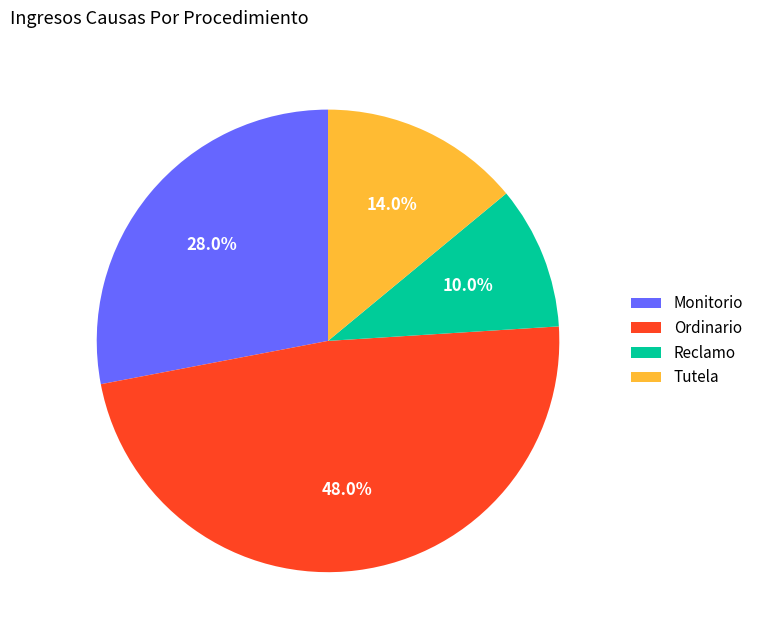

Is Ordinario the majority of the pie?

No